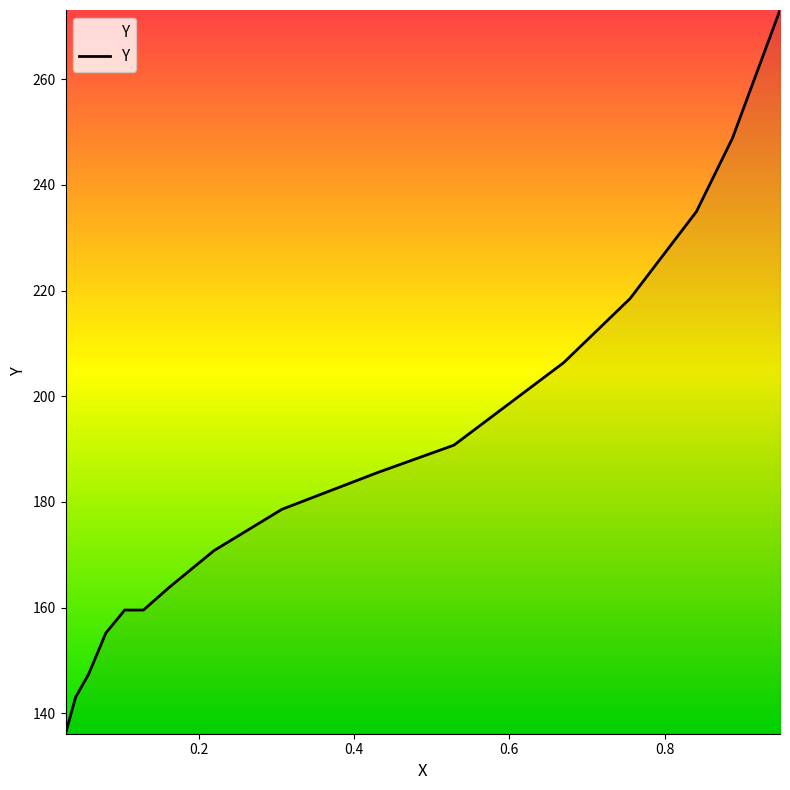

What is the difference between the maximum and minimum values?

137.0